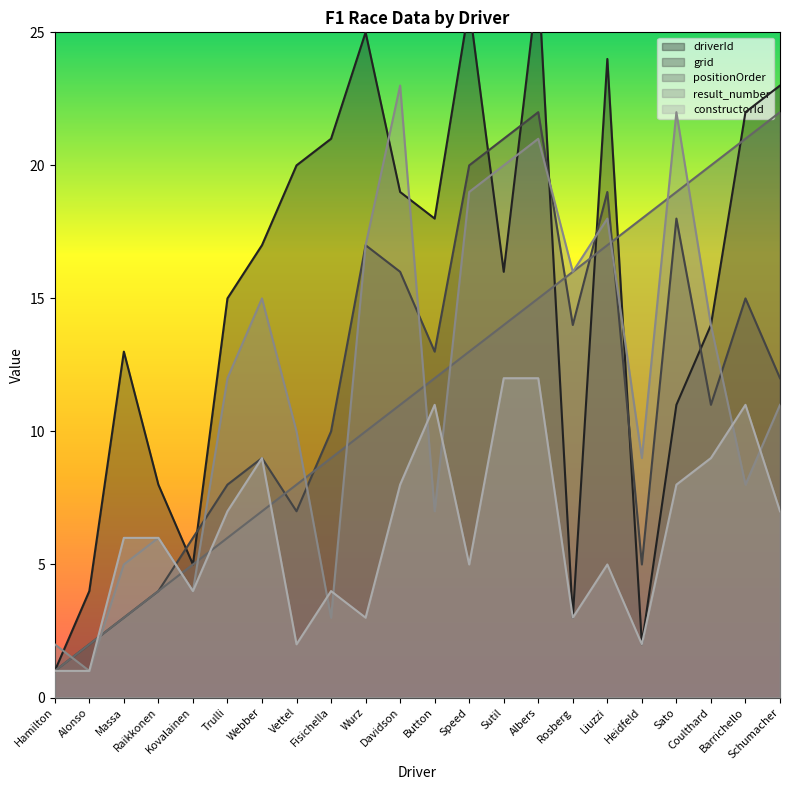

What are all the series names shown in the legend?

driverId, grid, positionOrder, result_number, constructorId